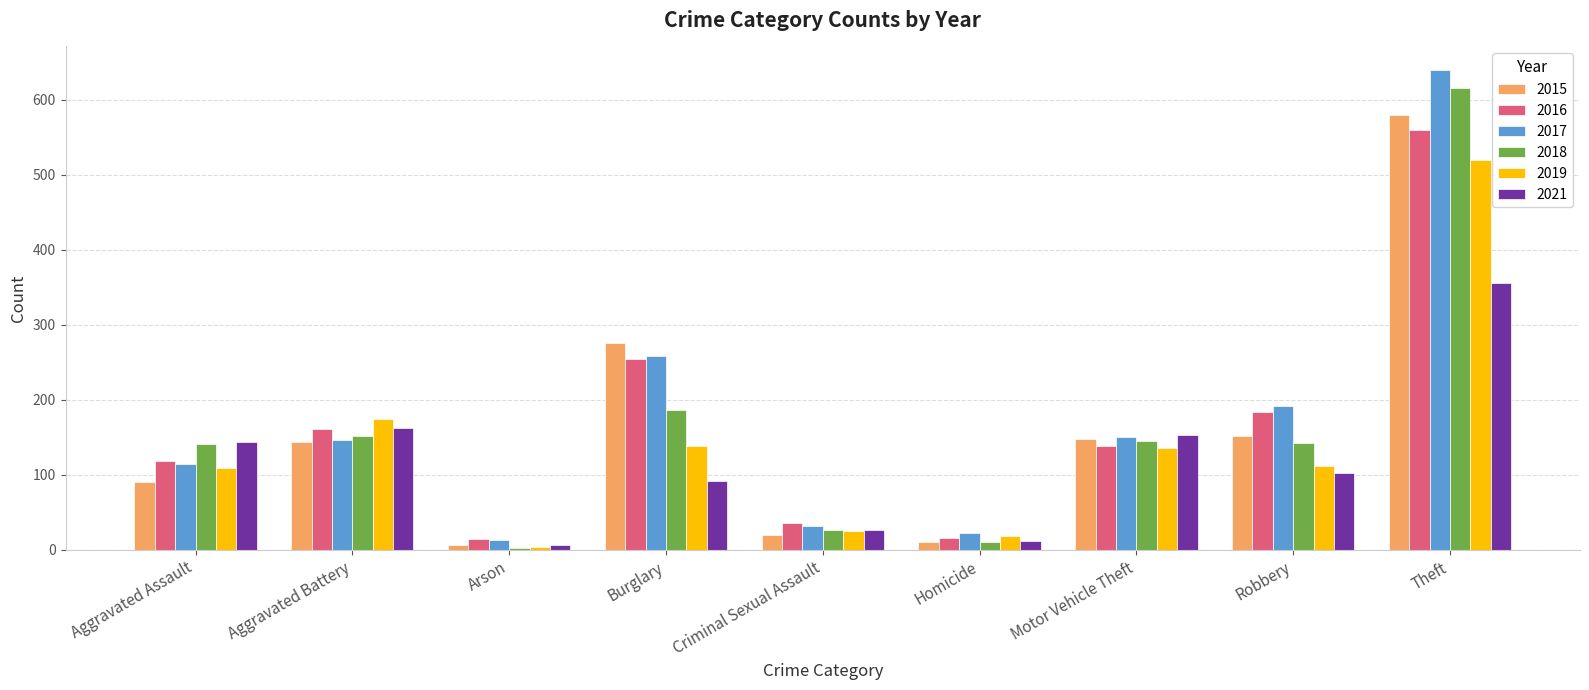

At which category does the chart reach its peak across all series?

Theft